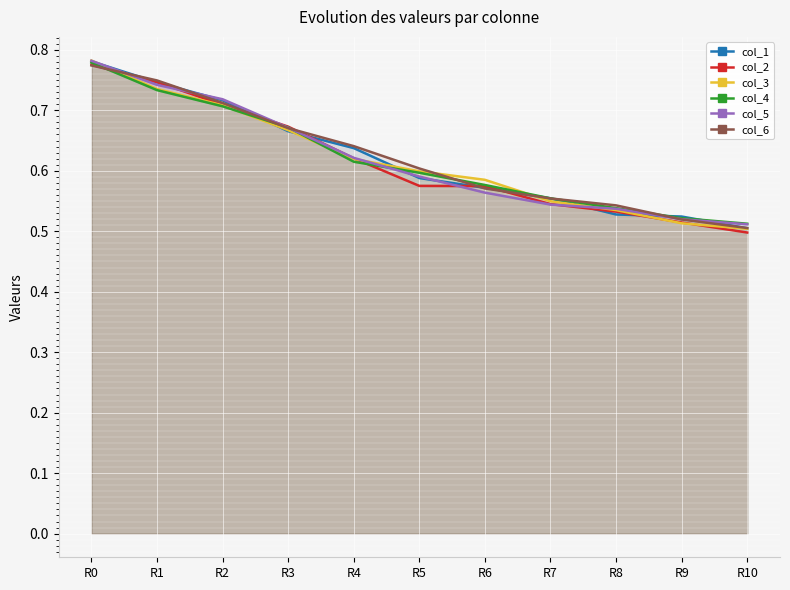

Reading left to right, list all the values displayed in this chart.

col_1: 0.8	0.7	0.7	0.7	0.6	0.6	0.6	0.6	0.5	0.5	0.5
col_2: 0.8	0.7	0.7	0.7	0.6	0.6	0.6	0.5	0.5	0.5	0.5
col_3: 0.8	0.7	0.7	0.7	0.6	0.6	0.6	0.5	0.5	0.5	0.5
col_4: 0.8	0.7	0.7	0.7	0.6	0.6	0.6	0.6	0.5	0.5	0.5
col_5: 0.8	0.7	0.7	0.7	0.6	0.6	0.6	0.5	0.5	0.5	0.5
col_6: 0.8	0.7	0.7	0.7	0.6	0.6	0.6	0.6	0.5	0.5	0.5